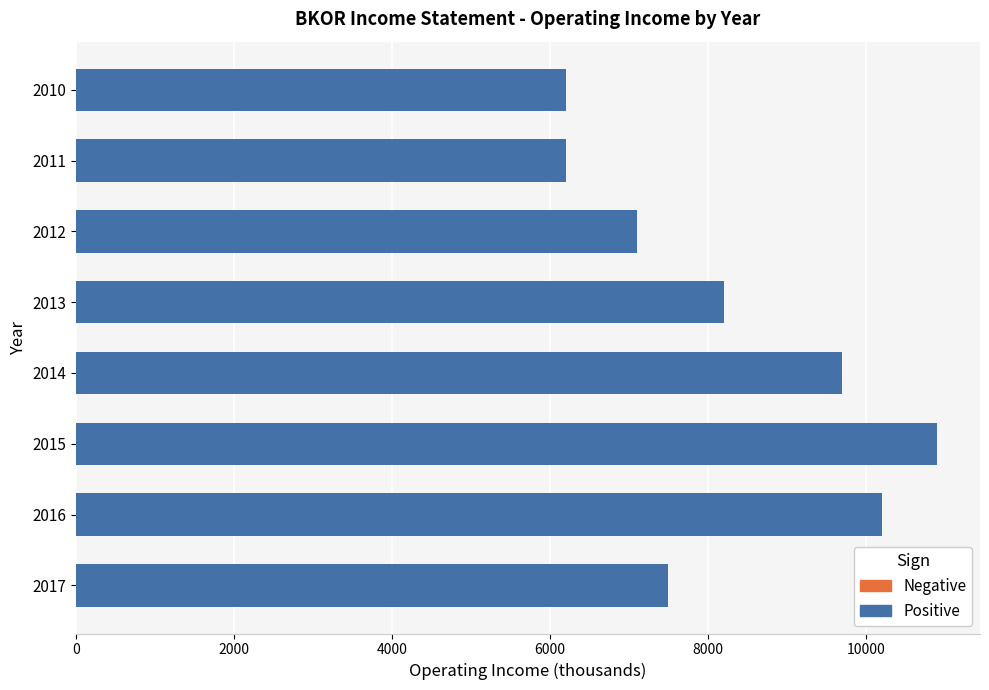

Is it true that the value at 2014 is 5867?

False